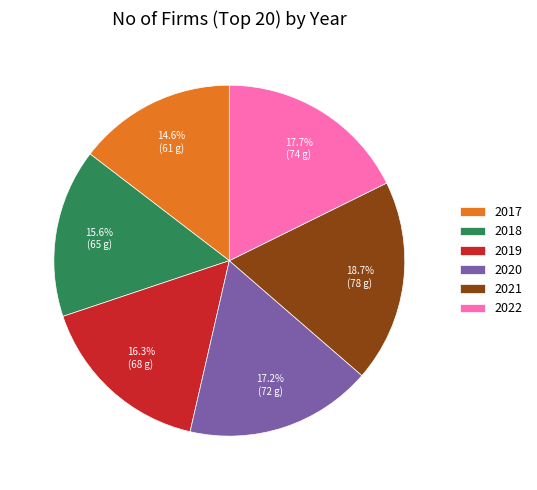

What portion of the pie excludes 2021?

81.3%